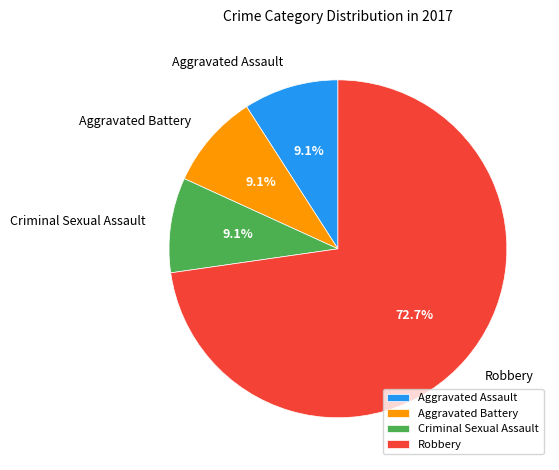

To the nearest percent, what is the difference between the largest and smallest slice percentages?

64%